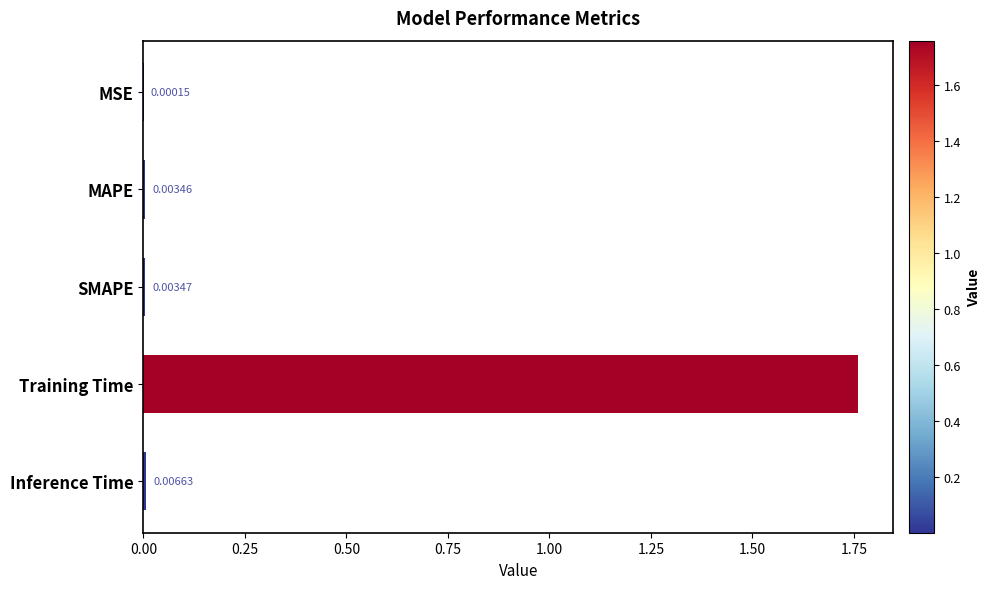

Which category has the highest value across all series?

Training Time